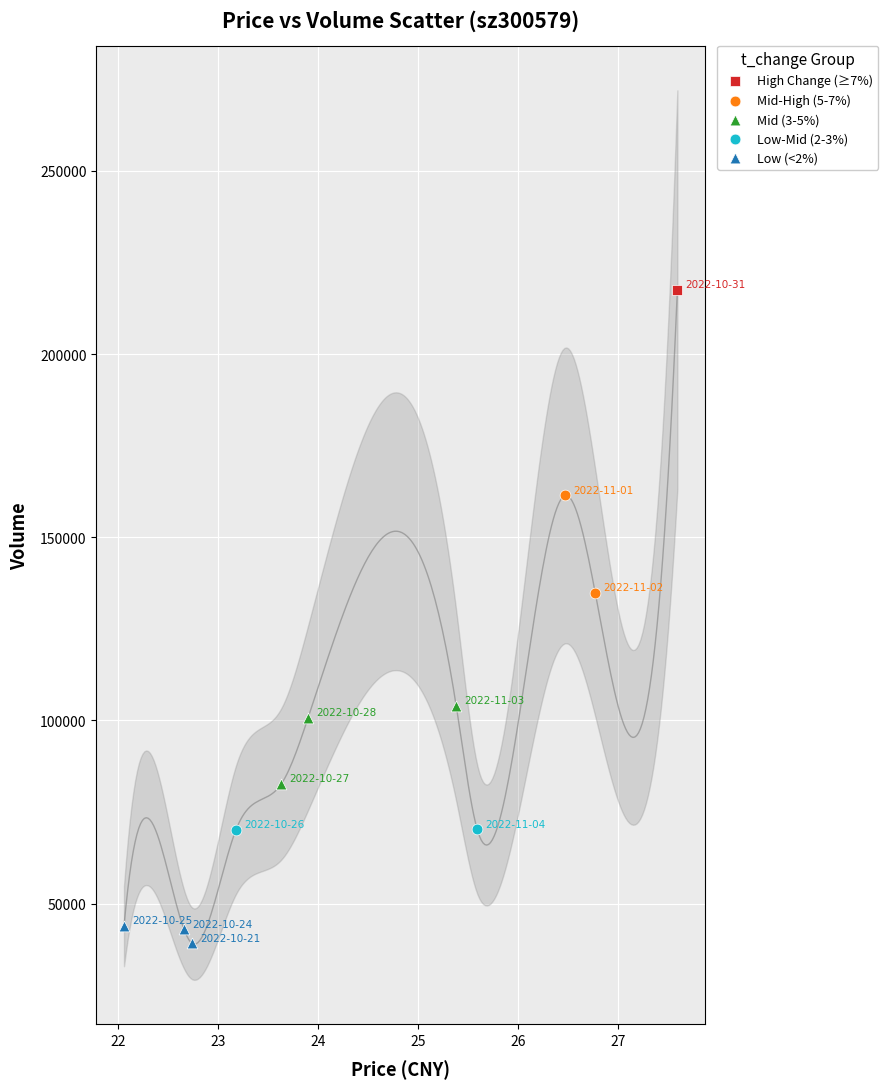

Which series contains the highest Y value?

High Change (≥7%)